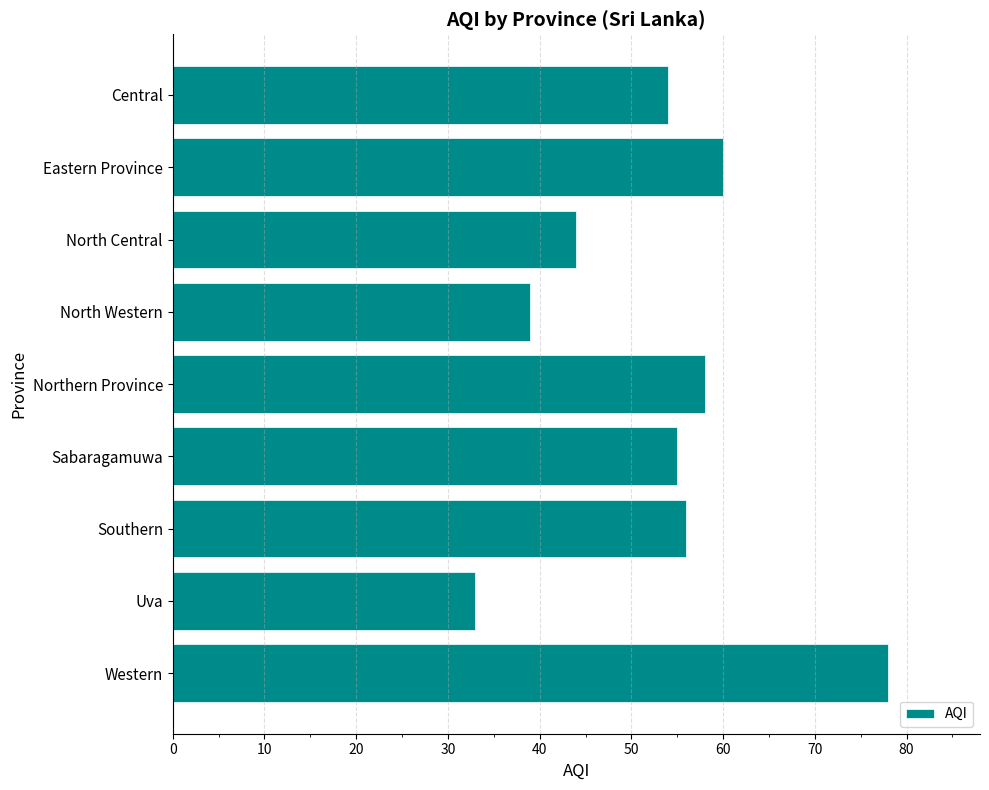

How many distinct data groups are displayed?

1